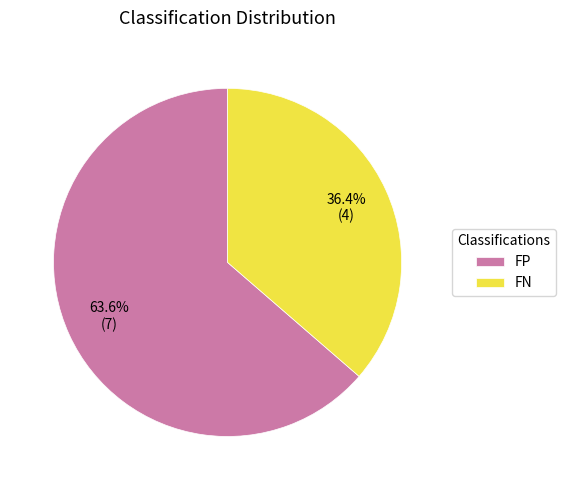

To the nearest percent, what is the difference between the FN and FP slice percentages?

27%